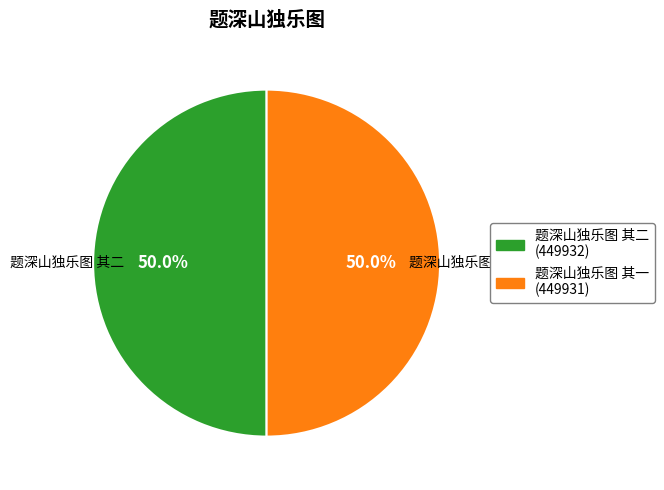

The 题深山独乐图 其二 slice represents 56% of the pie. True or false?

False